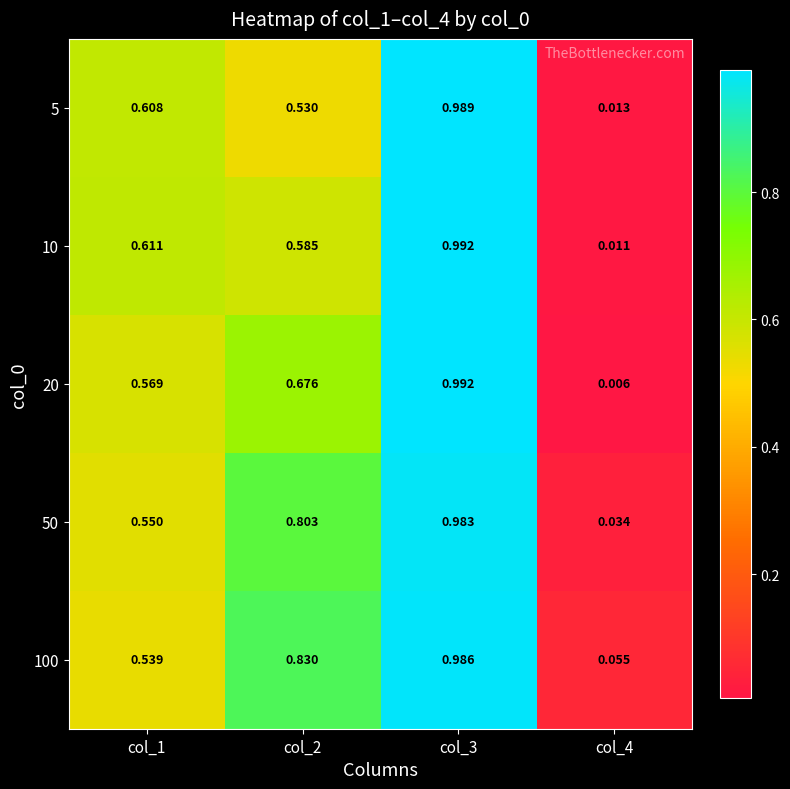

Is the value of 5 at col_1 greater than the value of 20 at col_1?

Yes